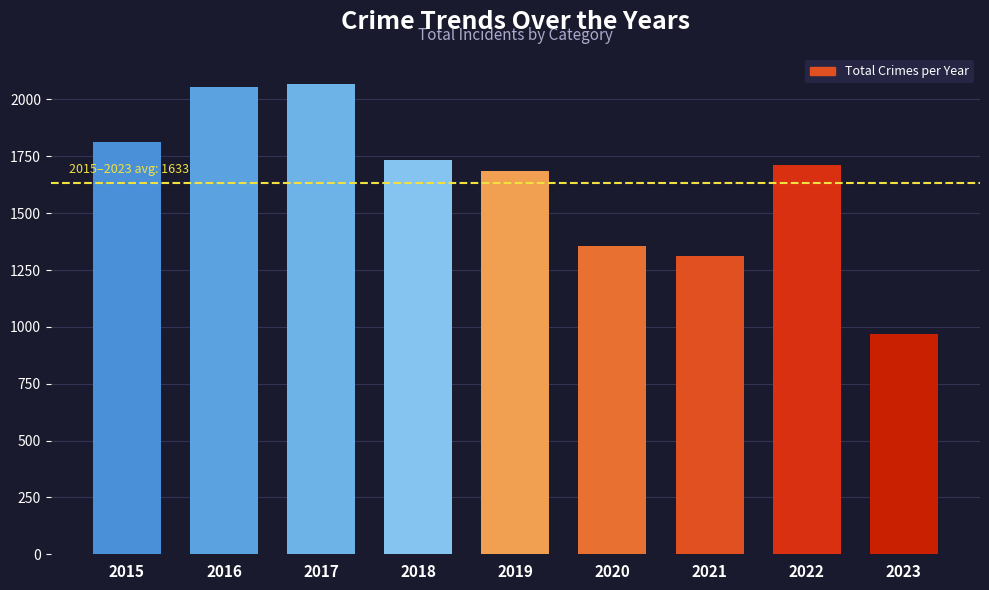

Reading right to left, extract all data points from this chart.

969	1713	1312	1357	1687	1736	2066	2053	1811